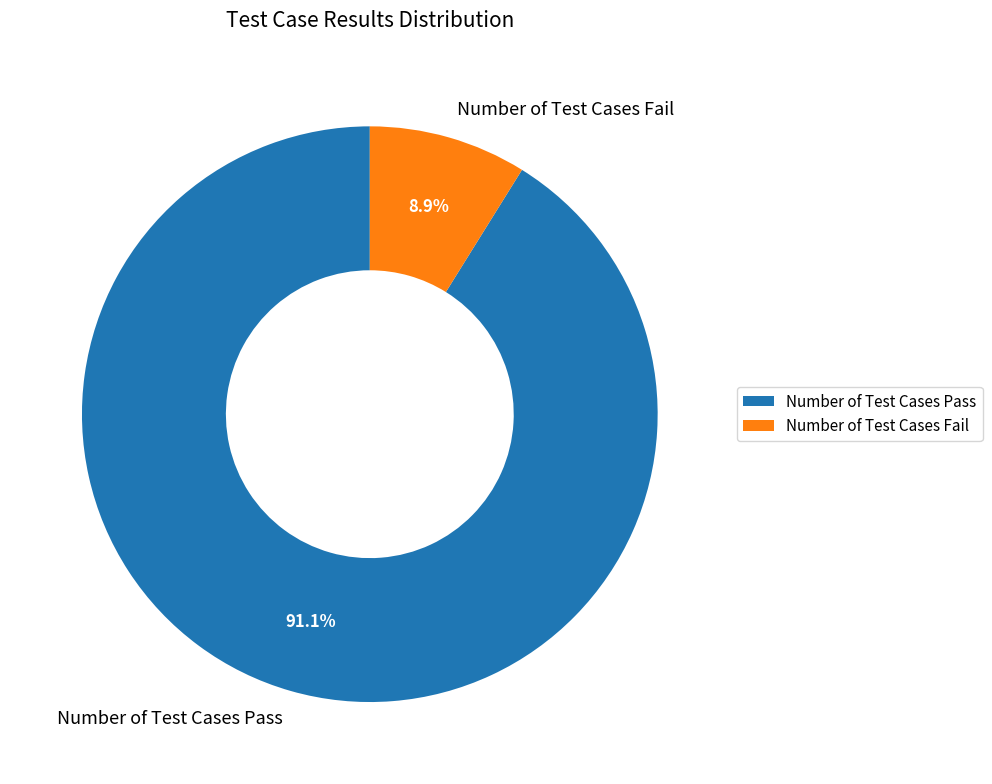

How much of the chart is everything except Number of Test Cases Fail?

91.1%